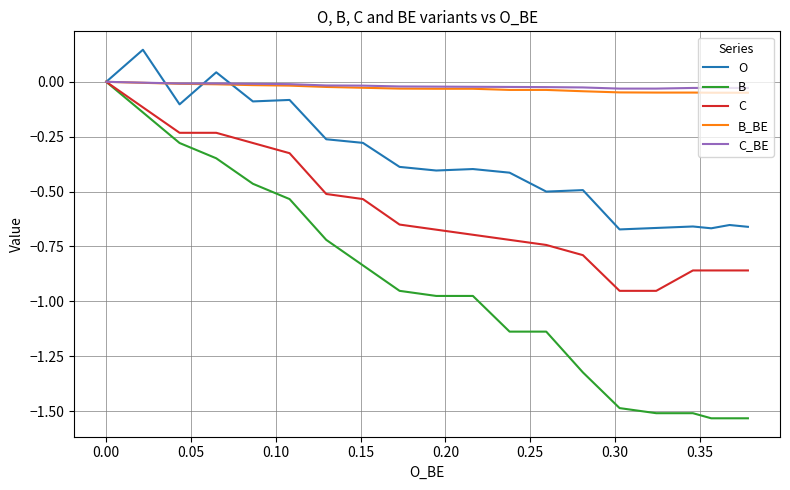

How many values in C are below zero?

19